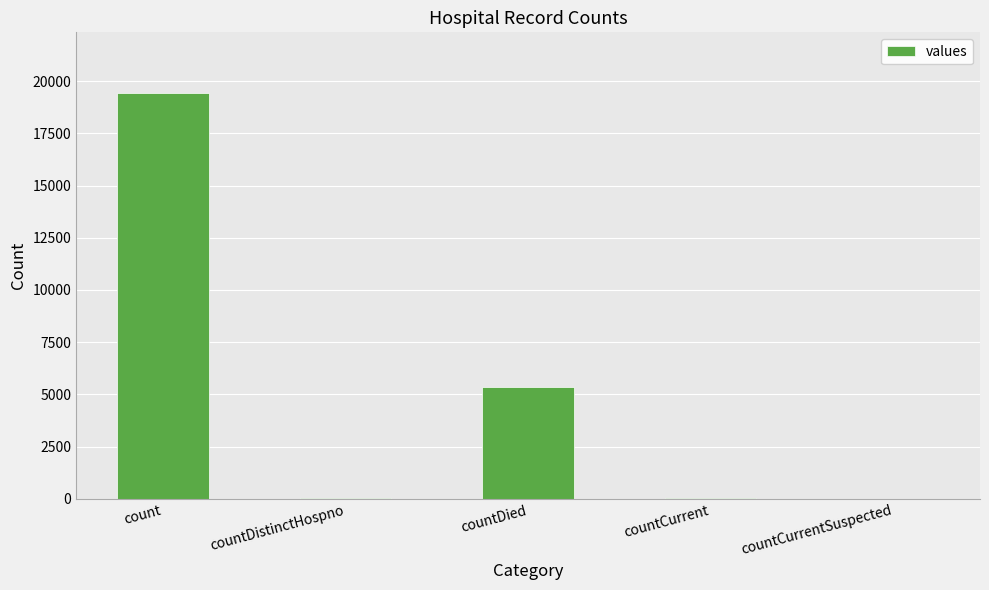

Which category has the highest value across all series?

count